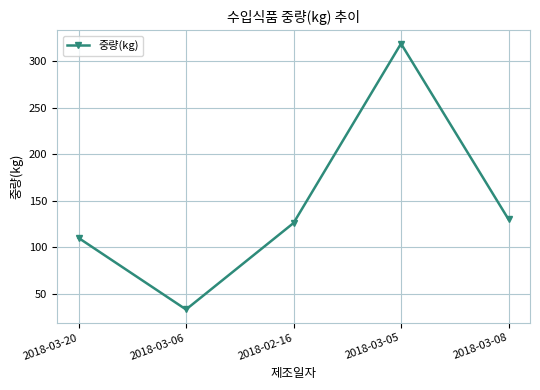

What is the smallest value displayed?

33